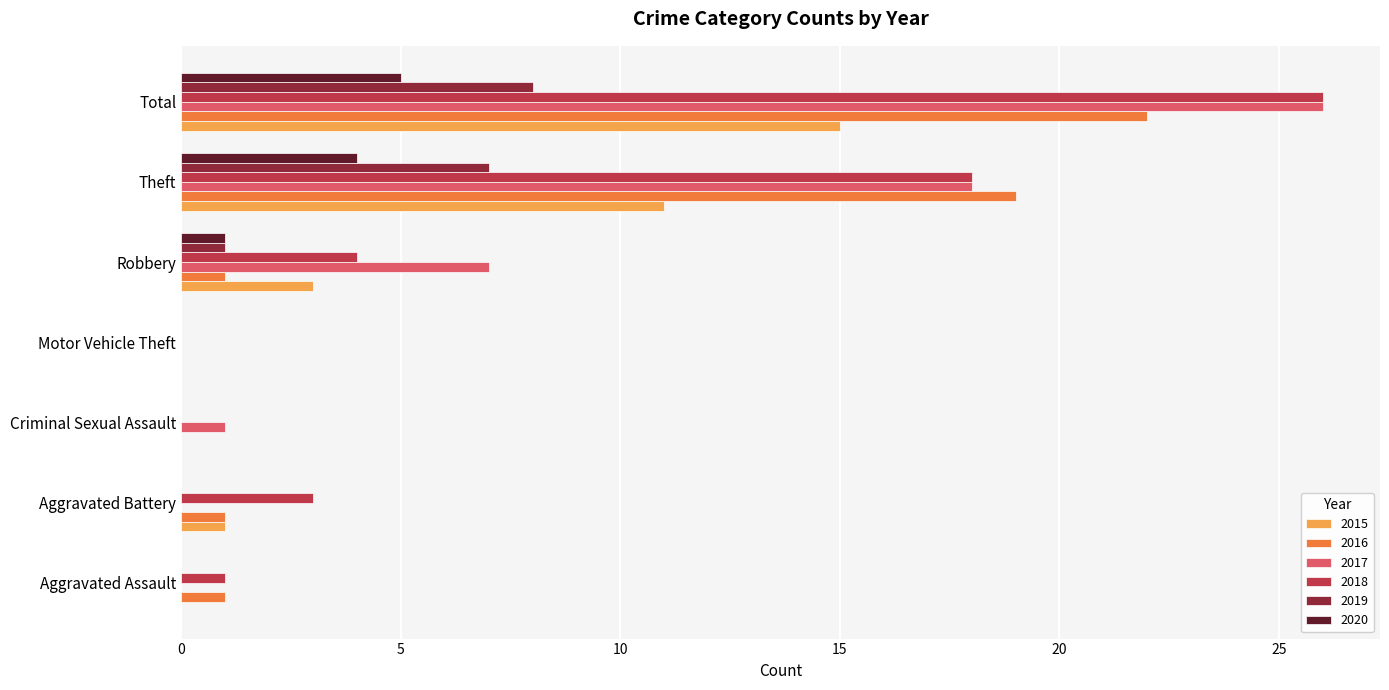

The 2017 series shows 1 at Criminal Sexual Assault. True or false?

True